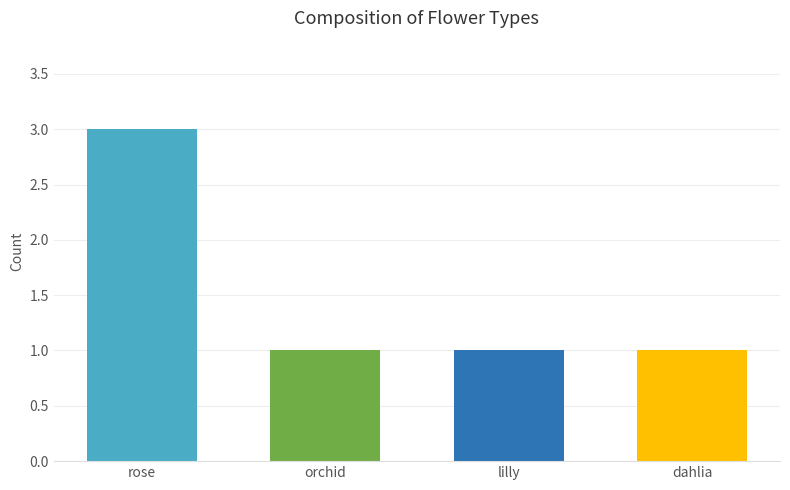

Reading left to right, transcribe all the data shown in this chart.

rose=3	orchid=1	lilly=1	dahlia=1